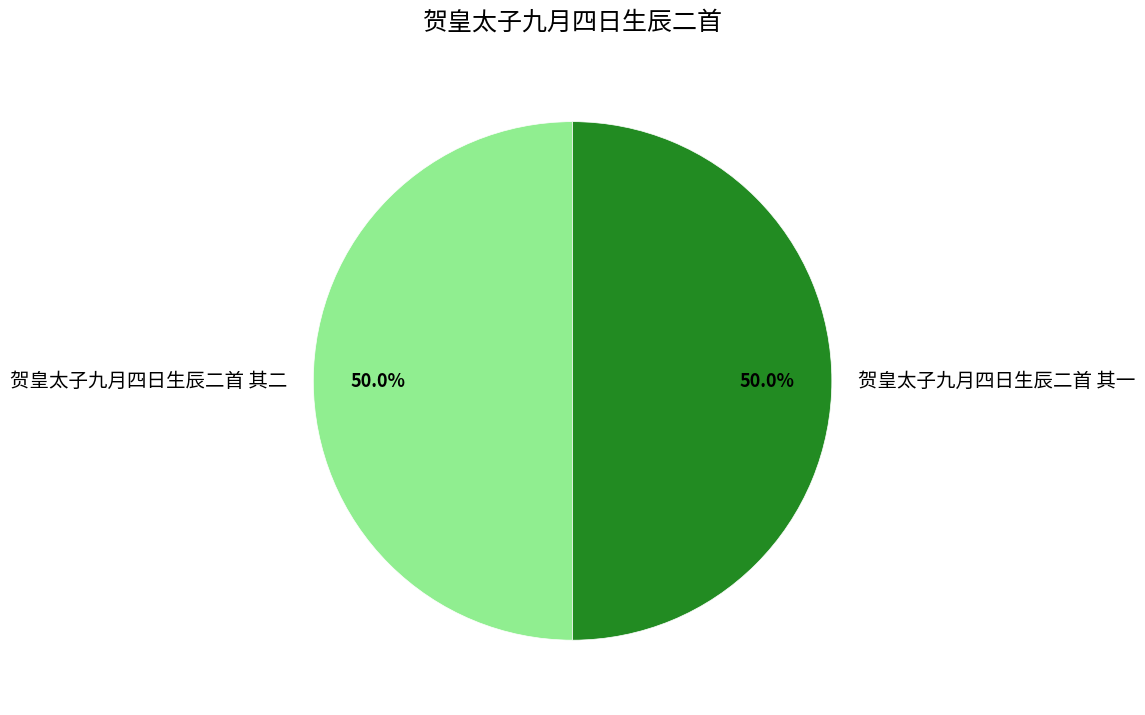

To the nearest percent, what portion does 贺皇太子九月四日生辰二首 其二 represent?

50%